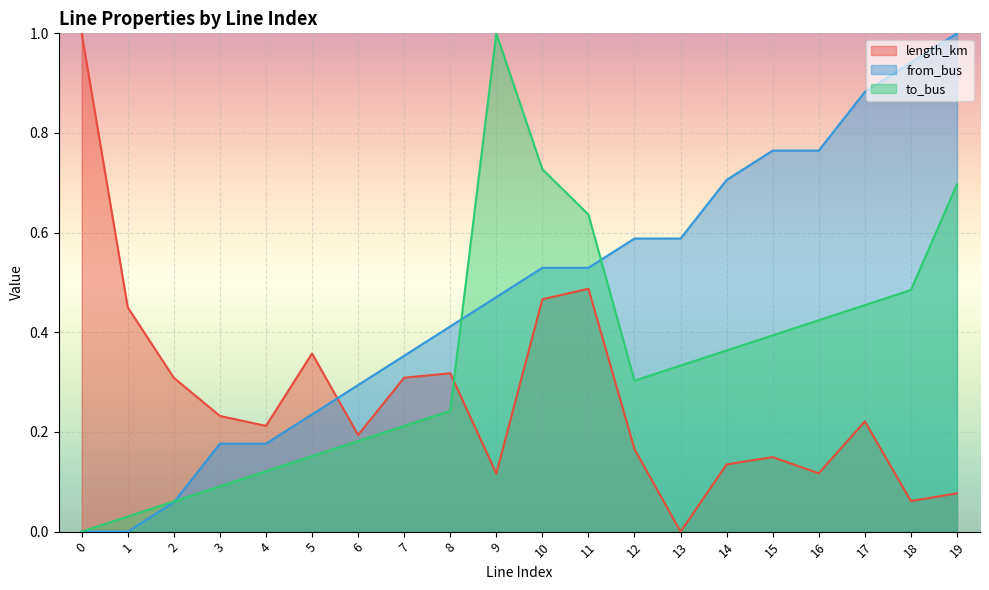

Which category has the highest value in the from_bus series?

19